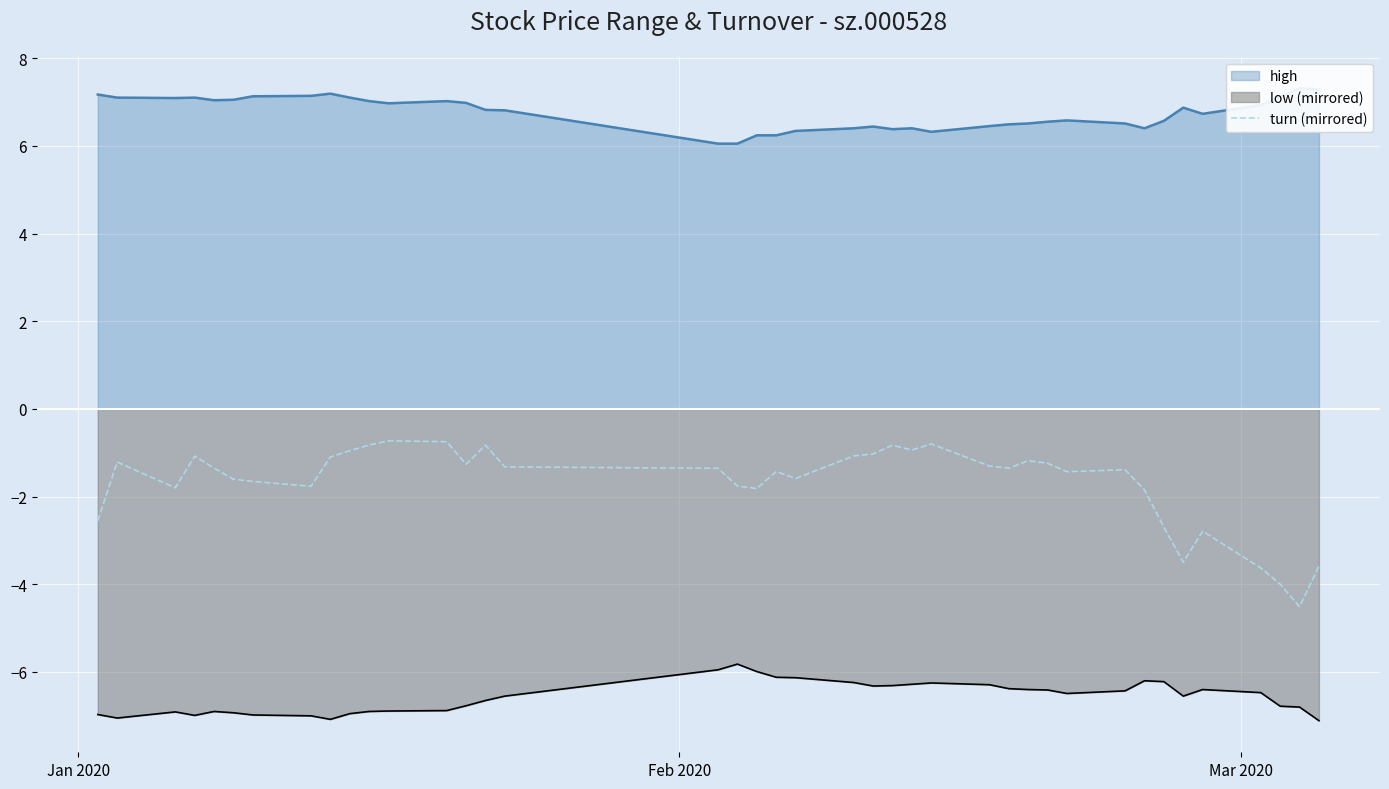

How many points are higher than both their immediate neighbors (excluding endpoints)?

10